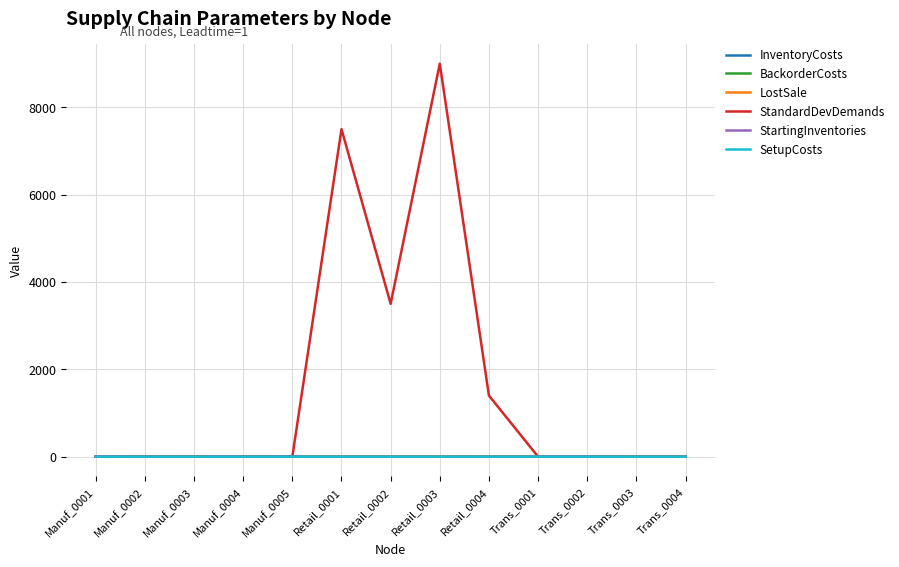

Which series has the largest range (max minus min)?

StandardDevDemands